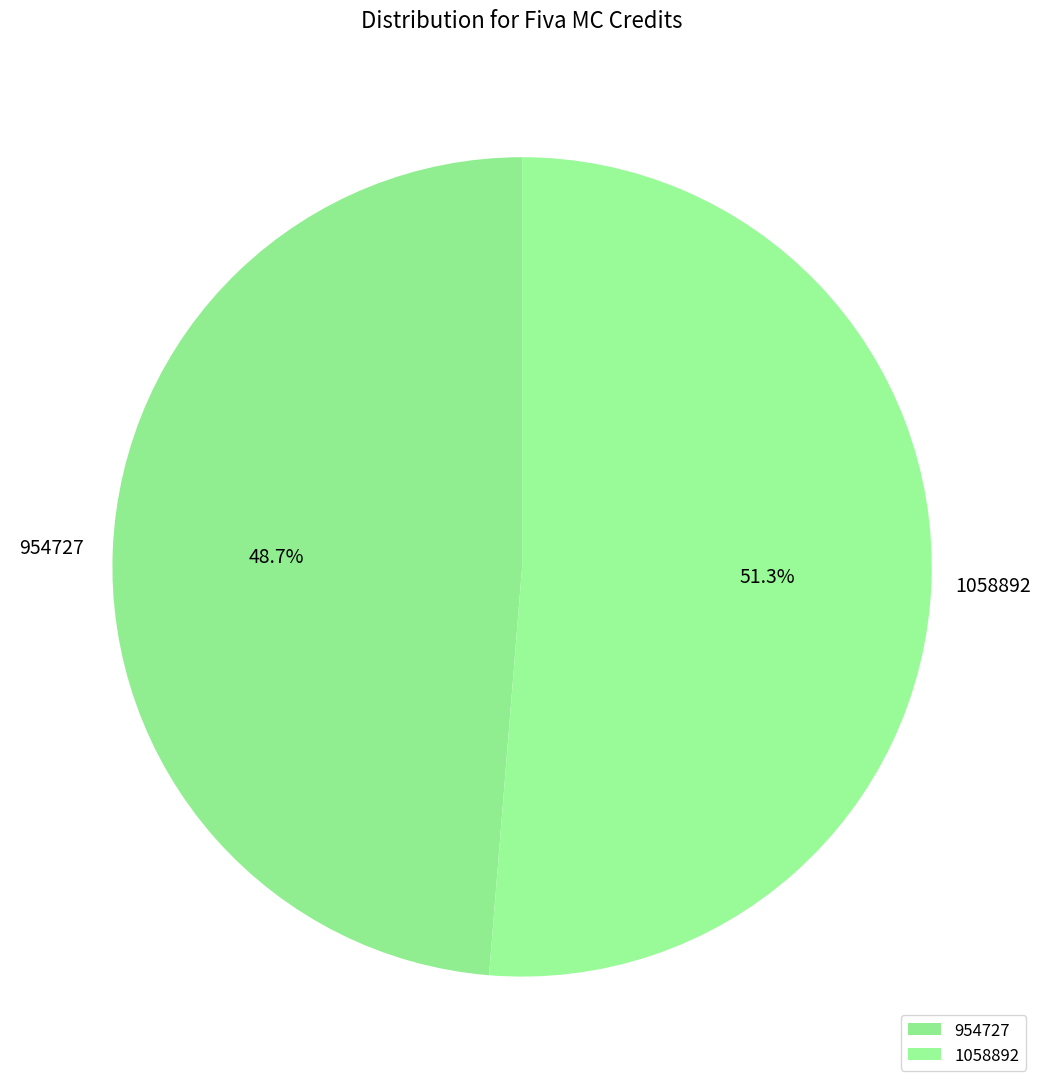

Count the number of slices in the pie.

2